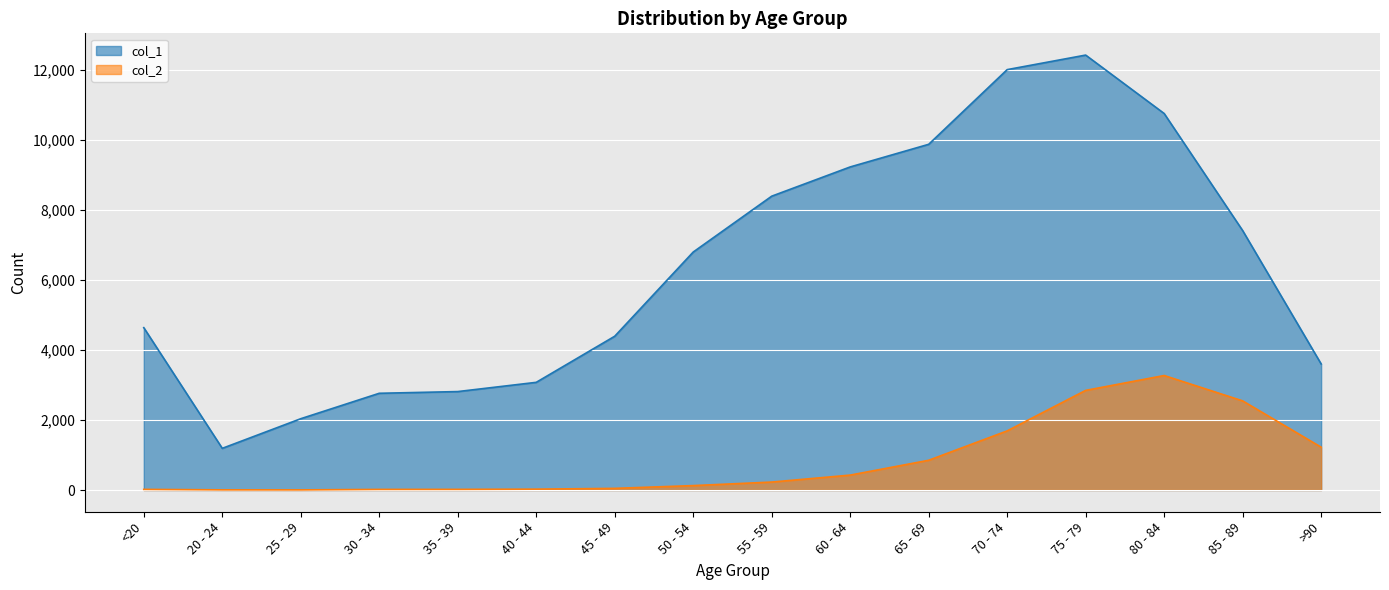

Rank the series by their maximum value, from highest to lowest.

col_1, col_2